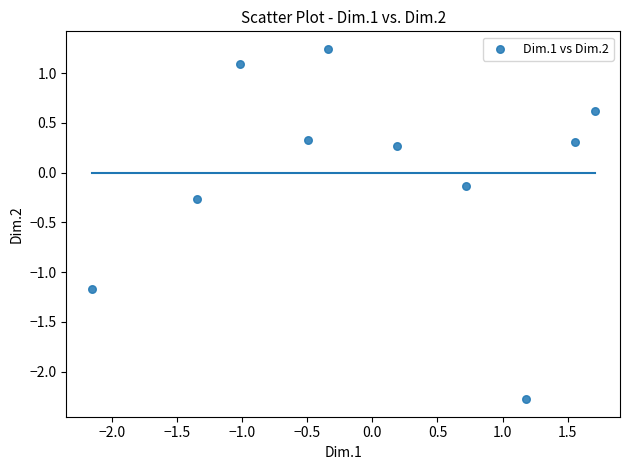

What is the range of X values (max minus min)?

3.9